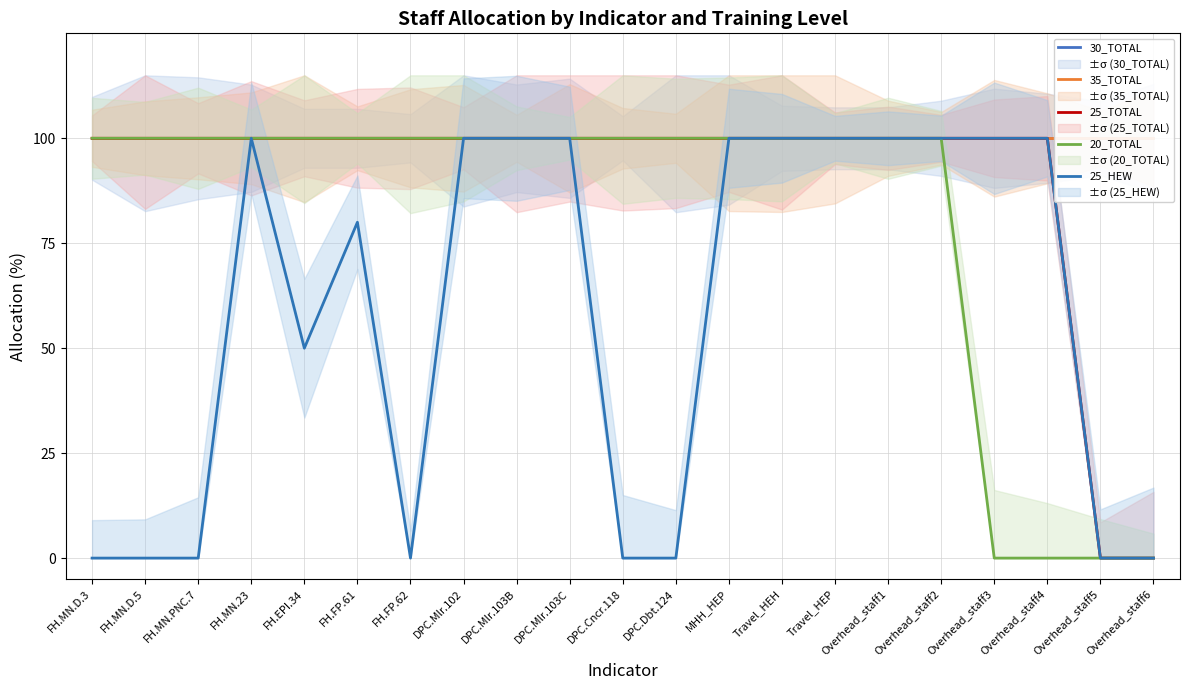

Is the value of 20_TOTAL at Overhead_staff4 greater than the value of 30_TOTAL at FH.MN.23?

No